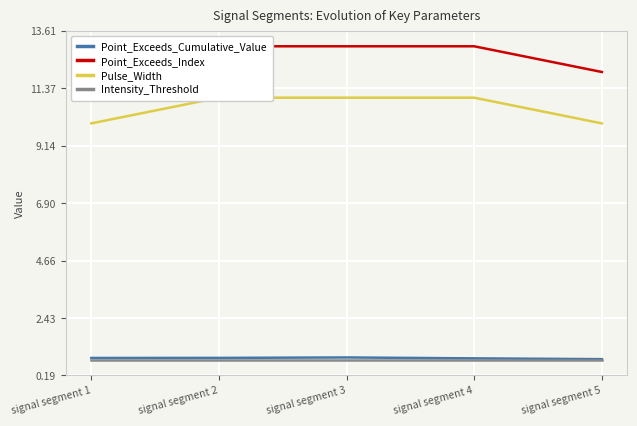

List the labels in order of Point_Exceeds_Cumulative_Value value, smallest first.

signal segment 5, signal segment 4, signal segment 1, signal segment 2, signal segment 3